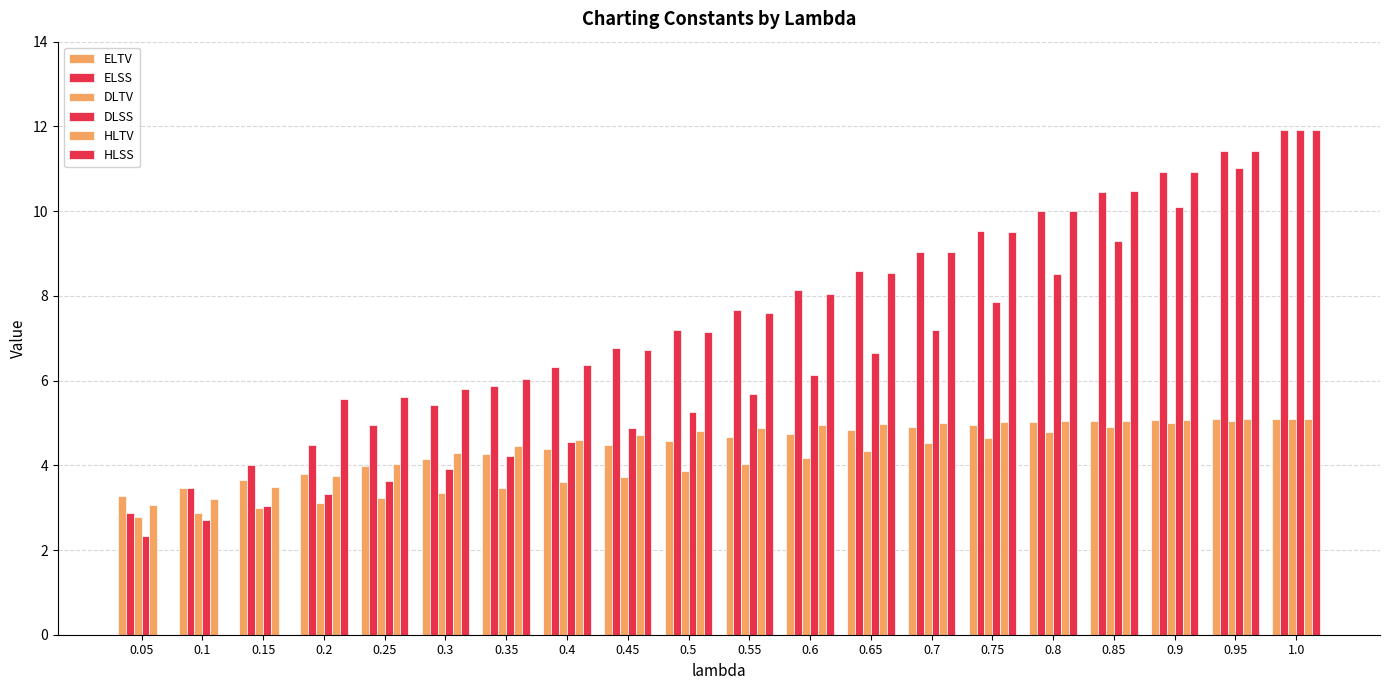

What position from the left is 0.75?

15